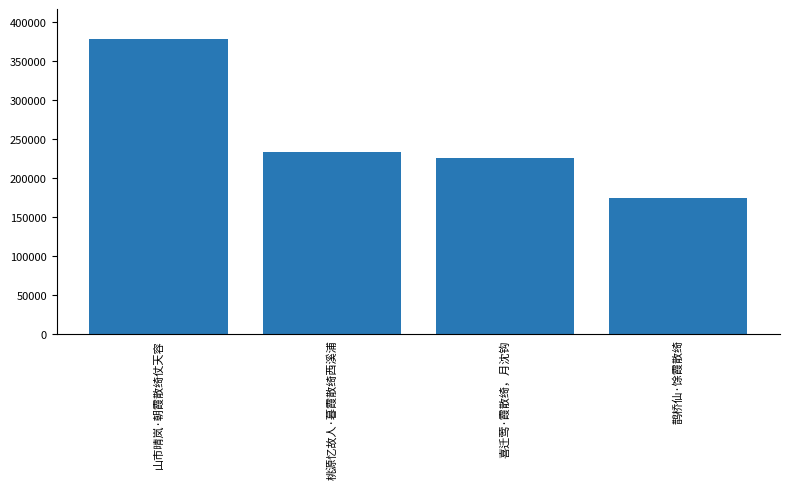

What is the label of the 1st bar from the left?

山市晴岚·朝霞散绮仗天容